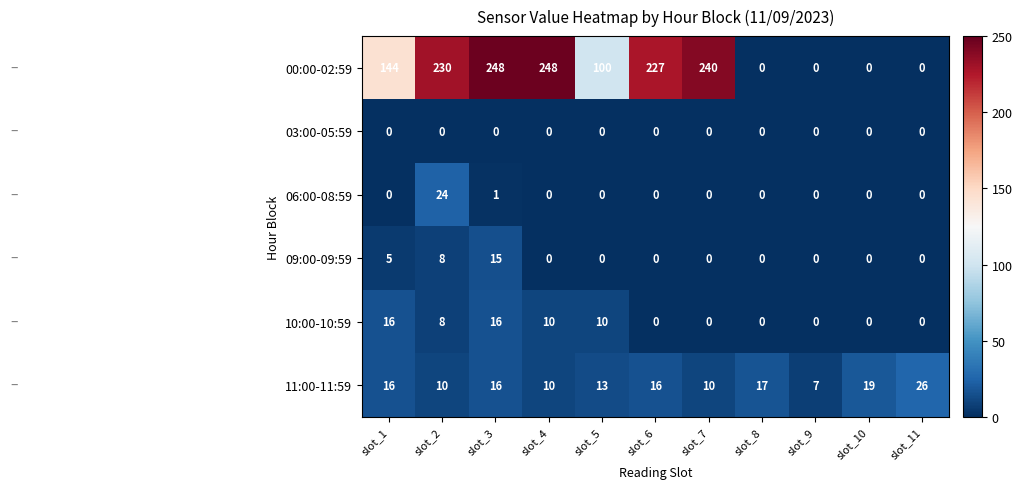

Which series has the widest spread of values?

00:00-02:59